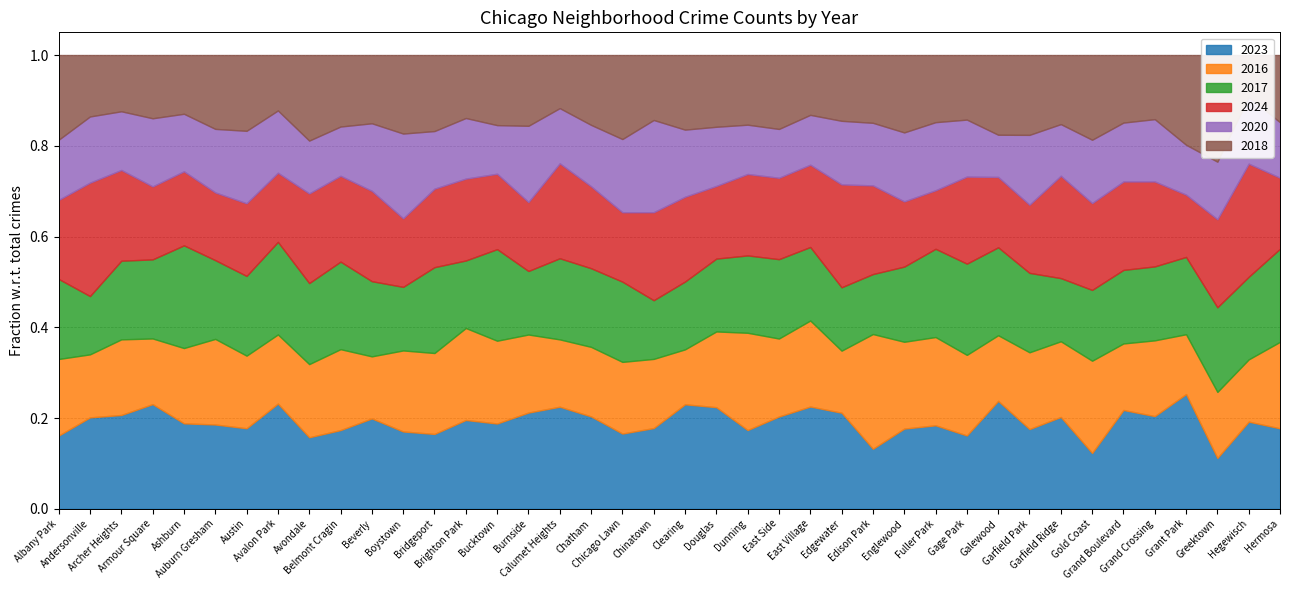

What is the label of the 10th point from the right?

Galewood